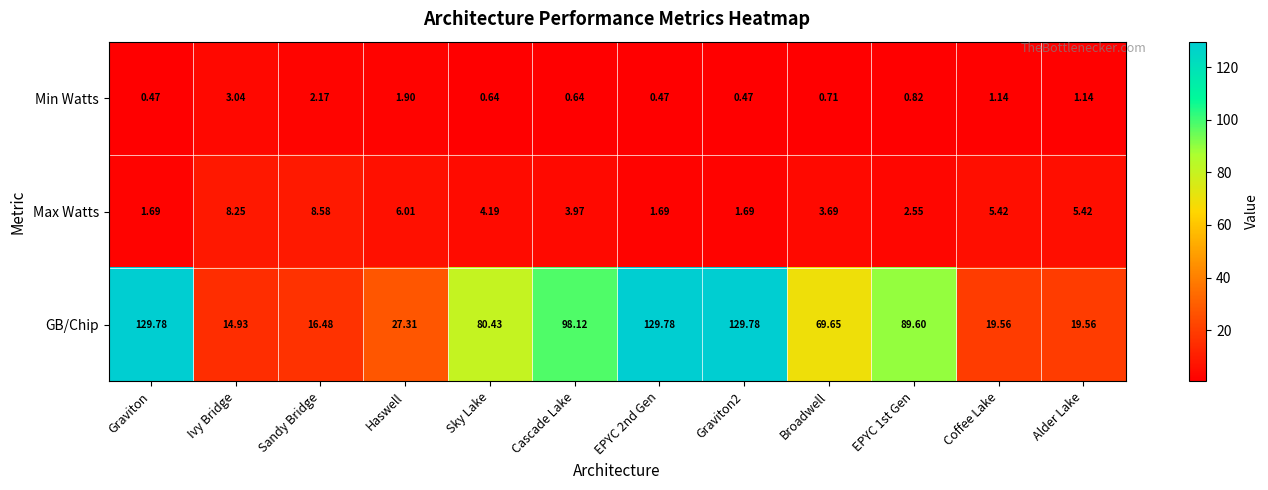

Which series has the largest total across all categories?

GB/Chip